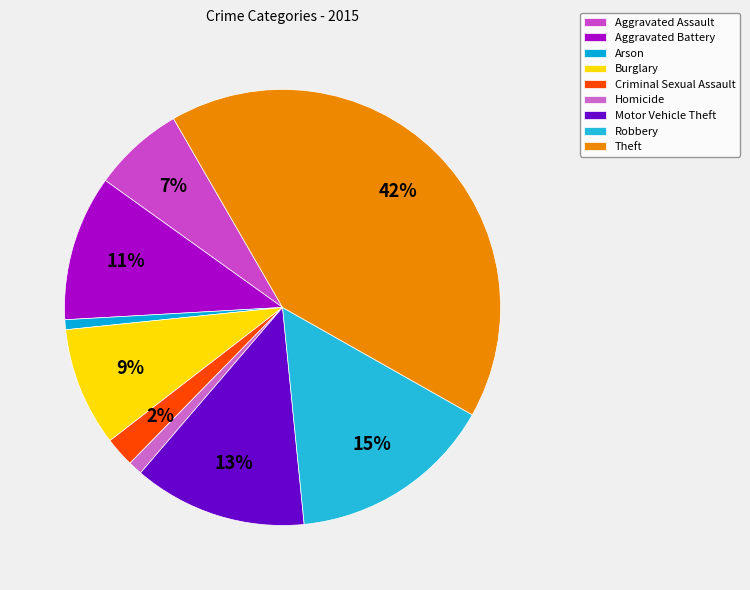

To the nearest percent, what is the difference between the largest and smallest slice percentages?

41%